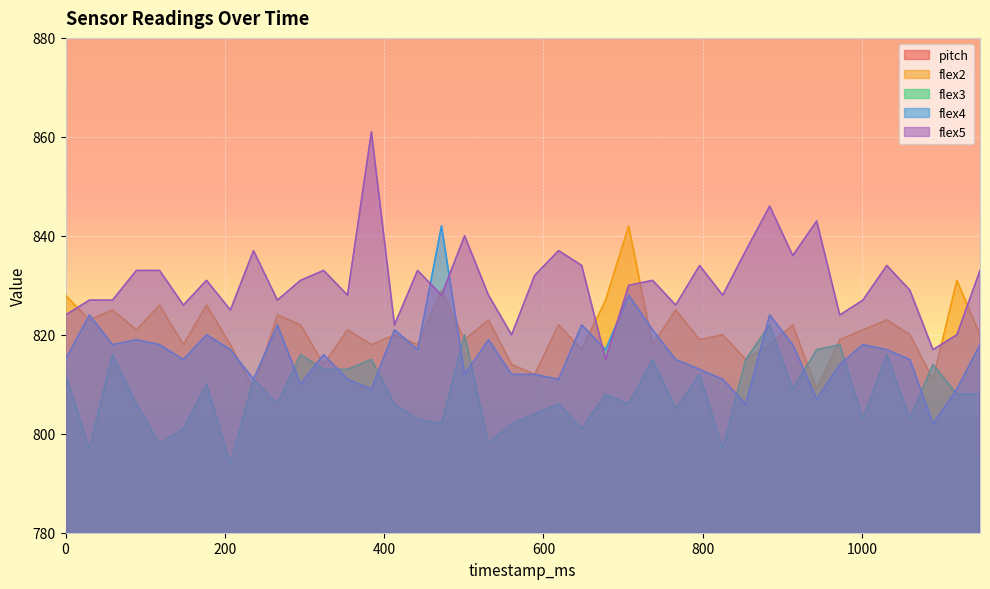

What is the minimum value for flex2?

809